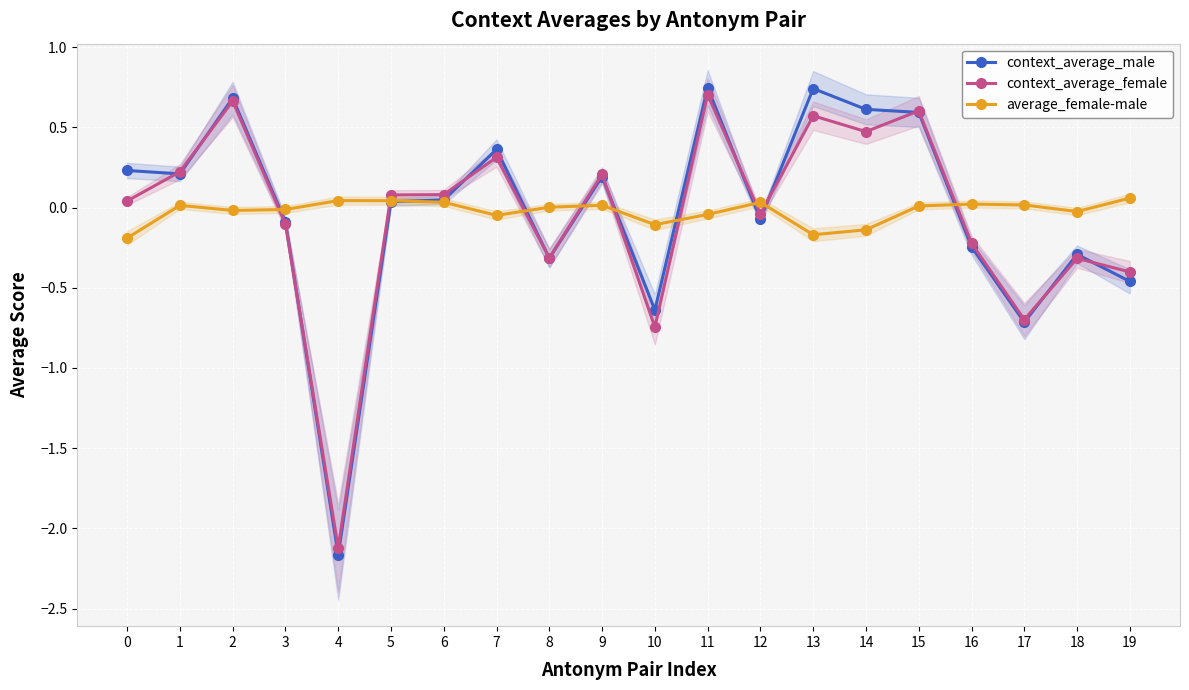

At which label does context_average_female reach its peak?

11